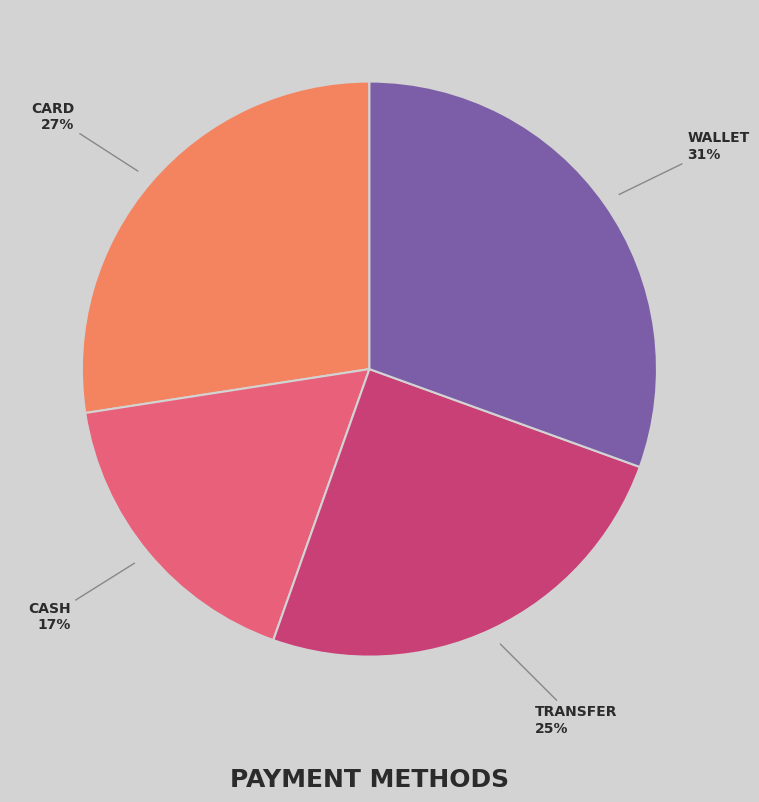

How many segments does this pie chart have?

4